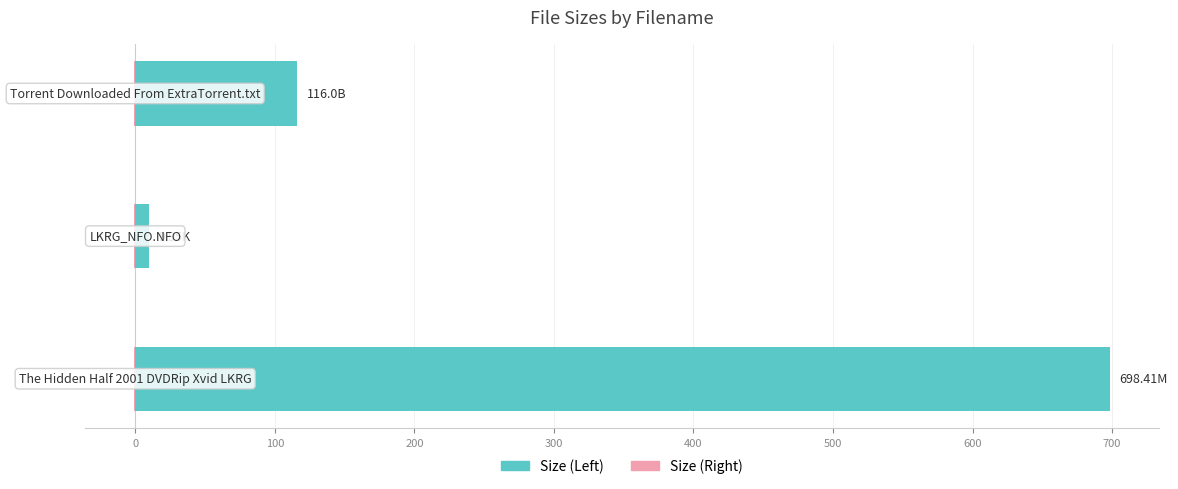

Reading left to right, what are all the values shown in this chart?

Size (Left): 698.4	9.9	116.0
Size (Right): 0.5	0.5	0.5